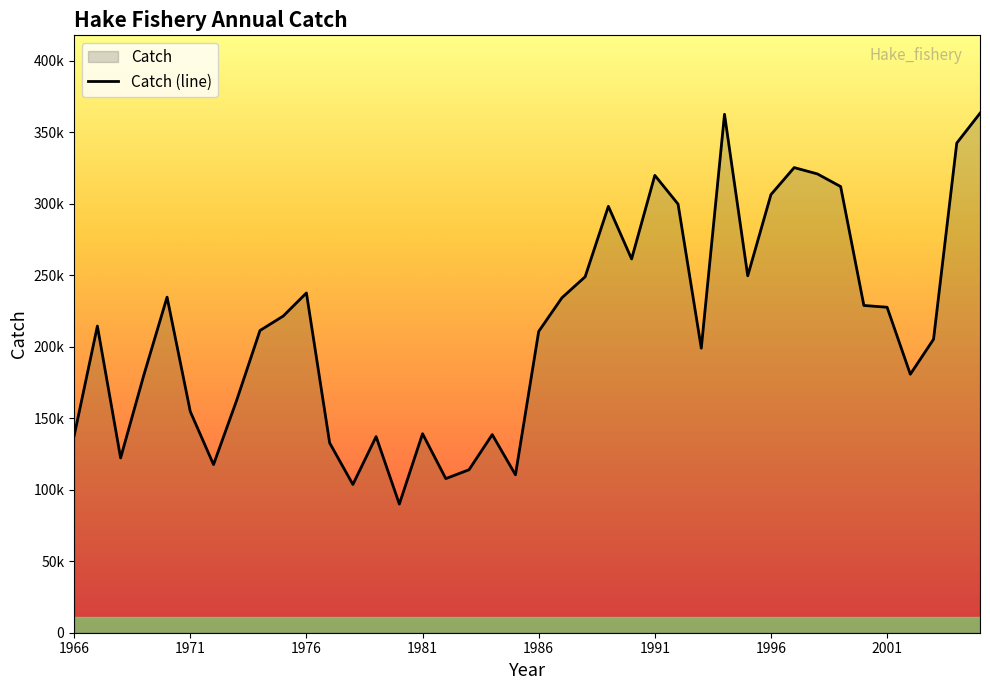

List the labels in order of value, smallest first.

1980, 1978, 1982, 1985, 1983, 1972, 1968, 1977, 1979, 1966, 1984, 1981, 1971, 1973, 1969, 2002, 1993, 2003, 1986, 1974, 1967, 1975, 2001, 2000, 1987, 1970, 1976, 1988, 1995, 1990, 1989, 1992, 1996, 1999, 1991, 1998, 1997, 2004, 1994, 2005